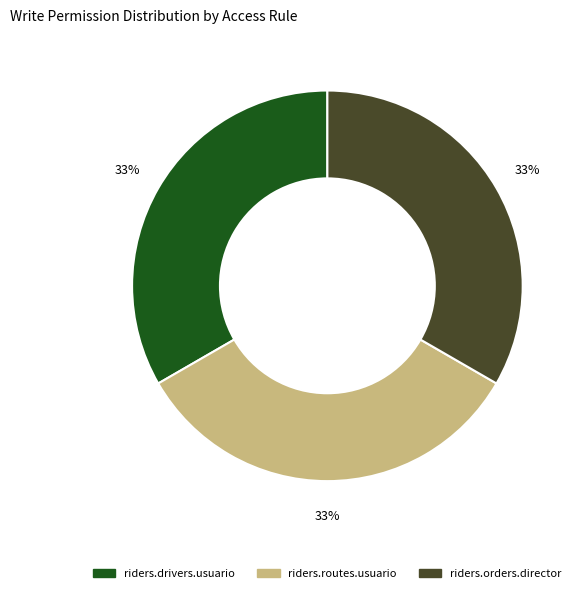

Count the number of slices in the pie.

3